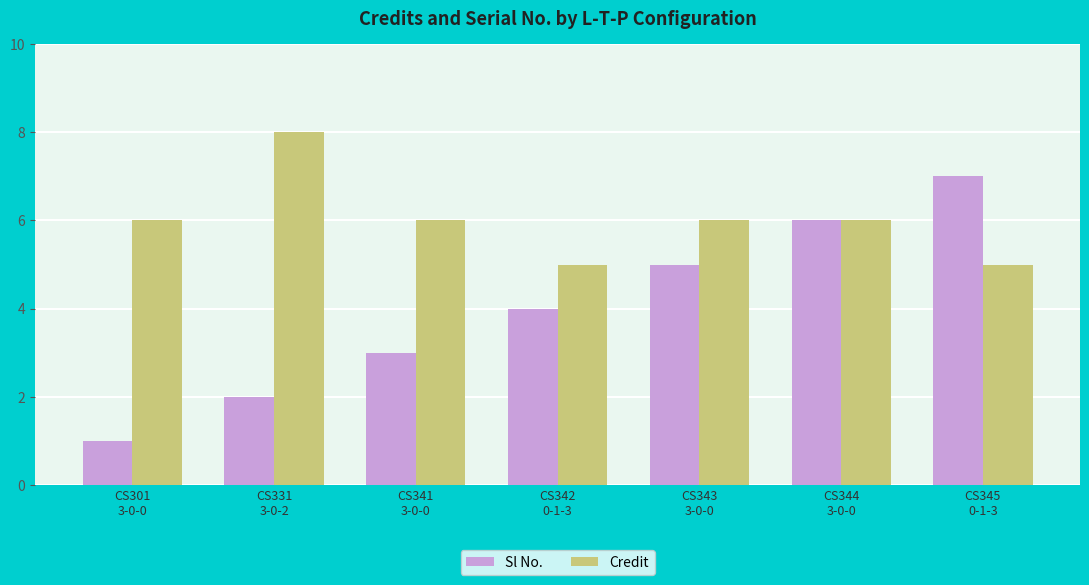

Which series has the largest range (max minus min)?

Sl No.